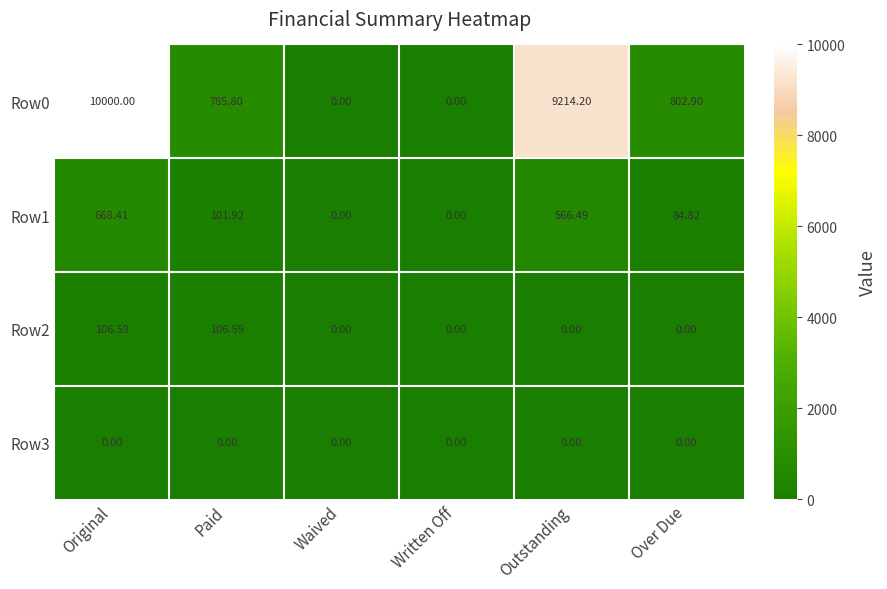

At which category is the sum across all series the highest?

Original